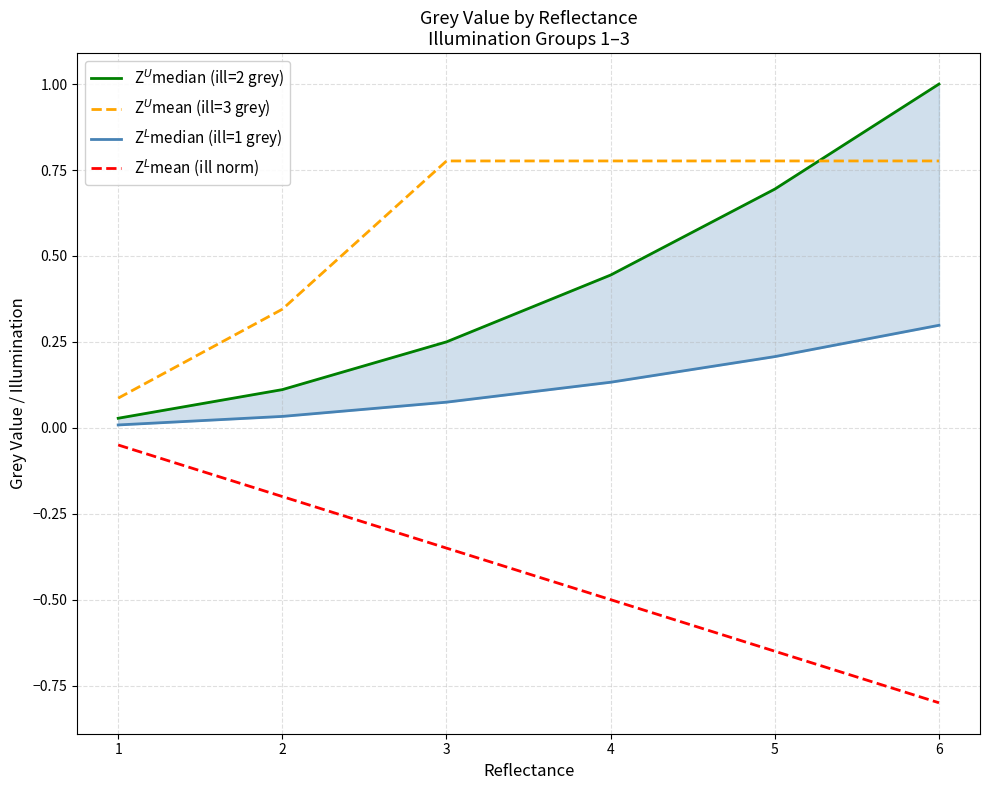

True or false: Z$^L$mean (ill norm) has a value of -0.2 at 5.

False